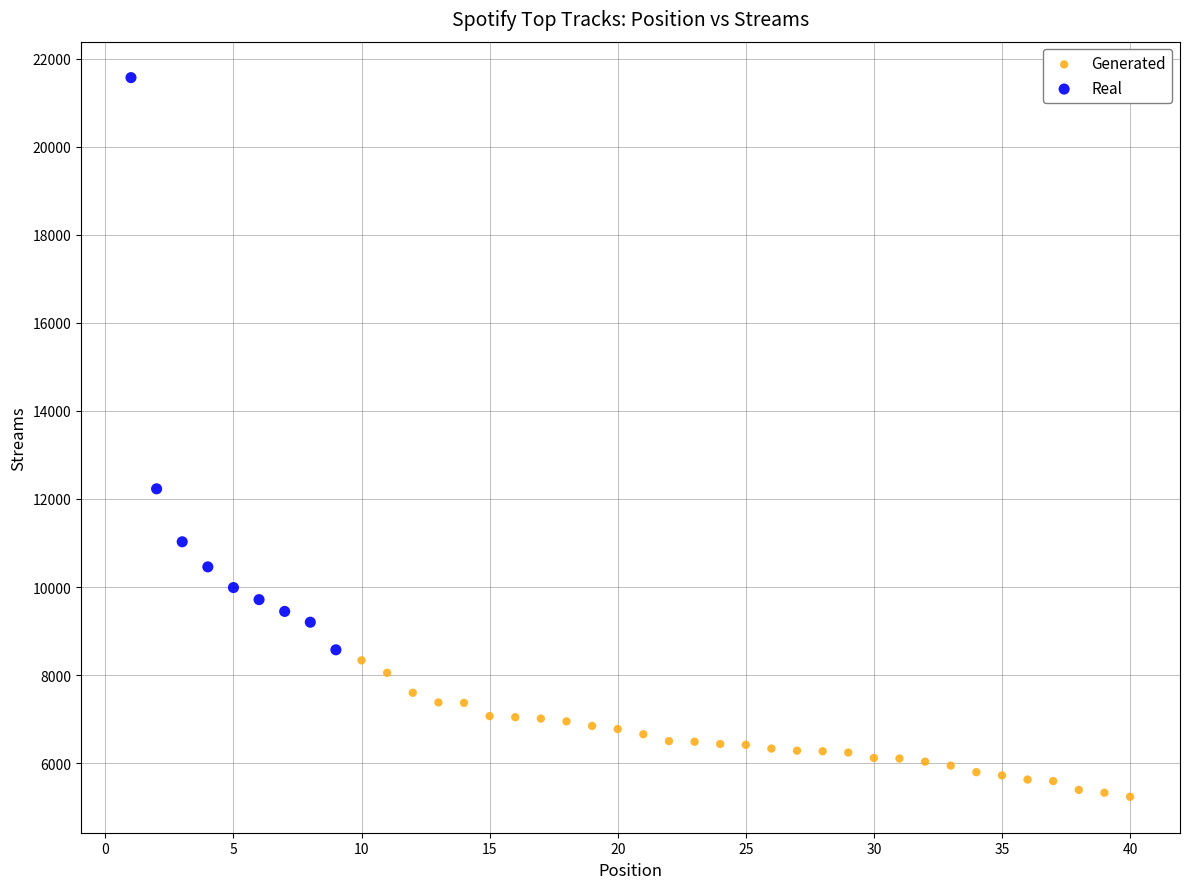

Which series contains the lowest Y value?

Generated